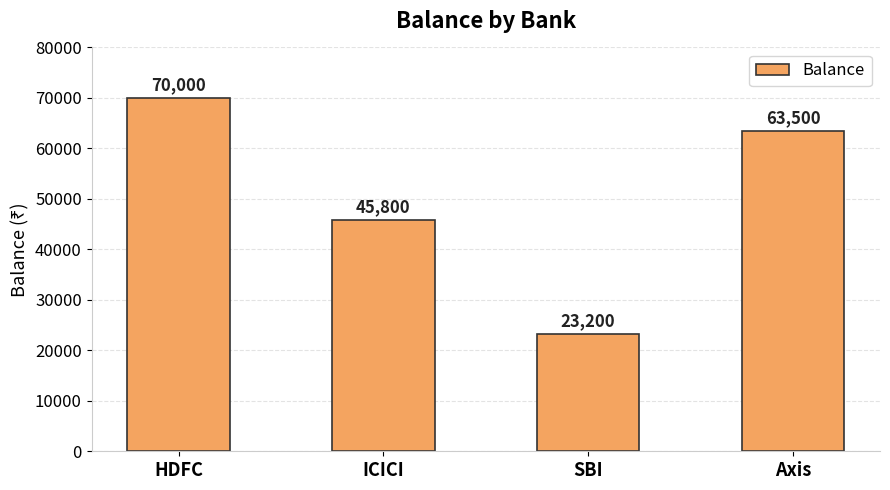

What is the approximate value at SBI?

23200